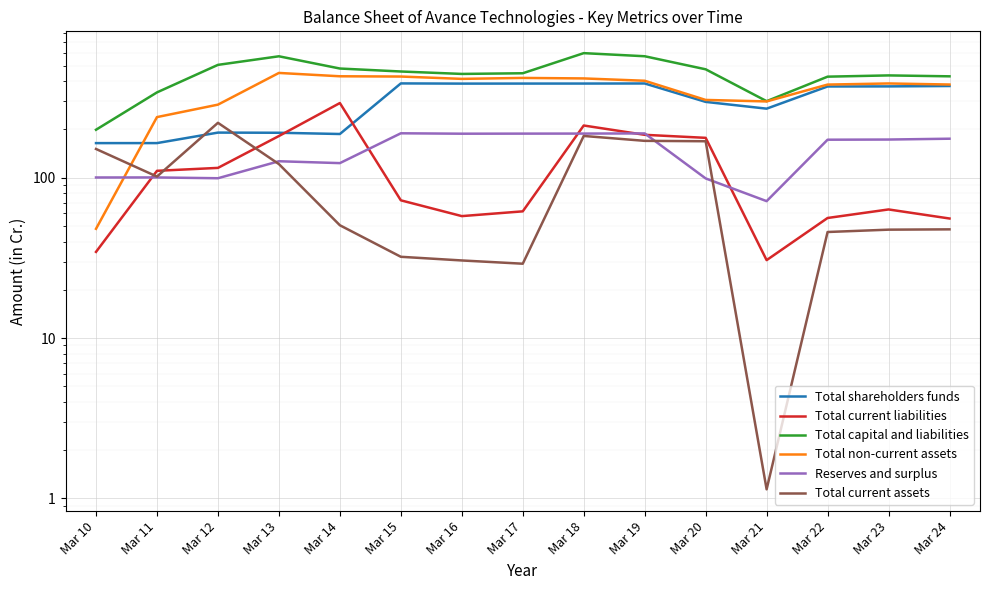

What is the maximum value shown in the chart?

598.5